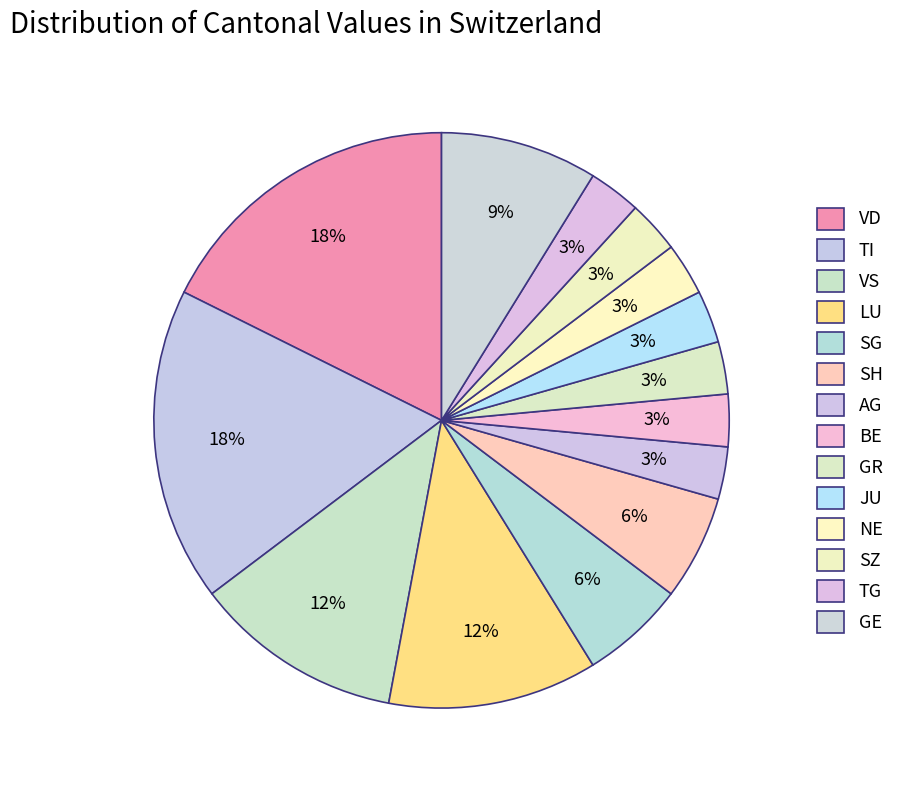

How many segments does this pie chart have?

14